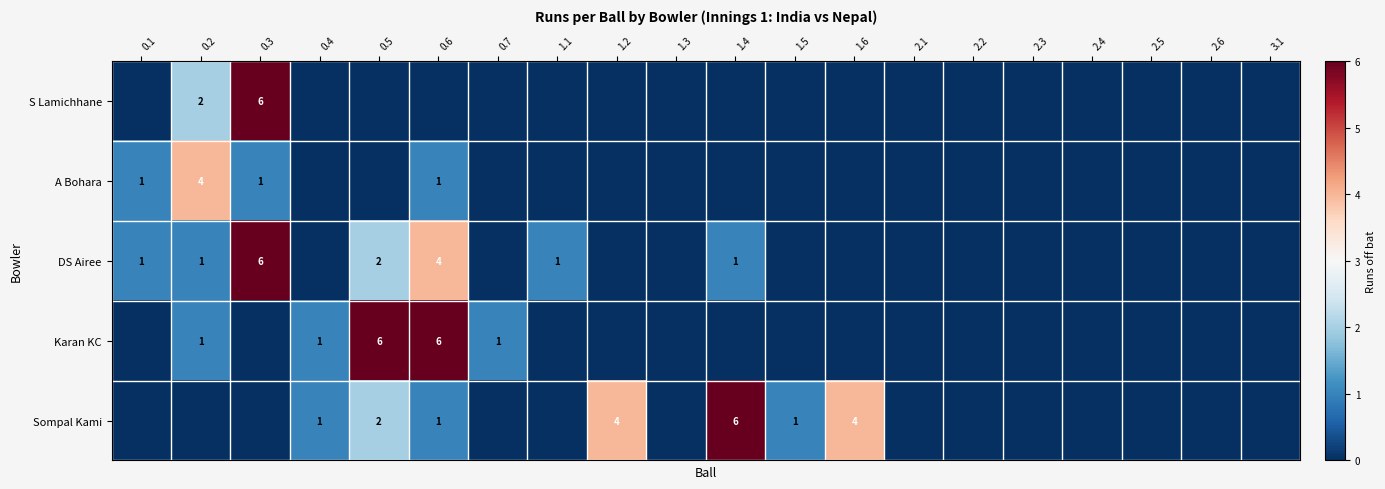

True or false: Sompal Kami has a value of 2 at 1.5.

False